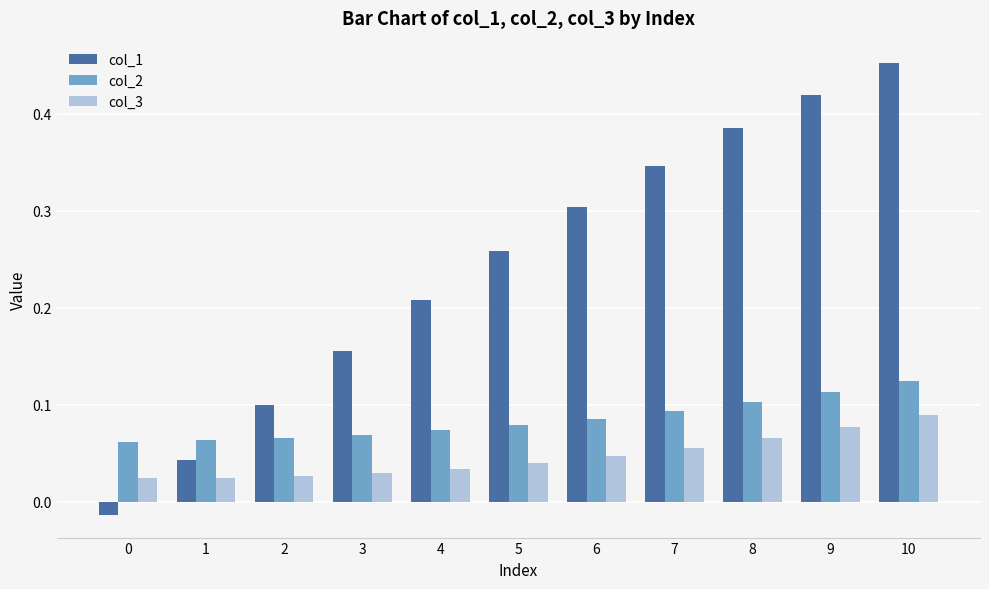

Which series changed the most between 6 and 9?

col_1